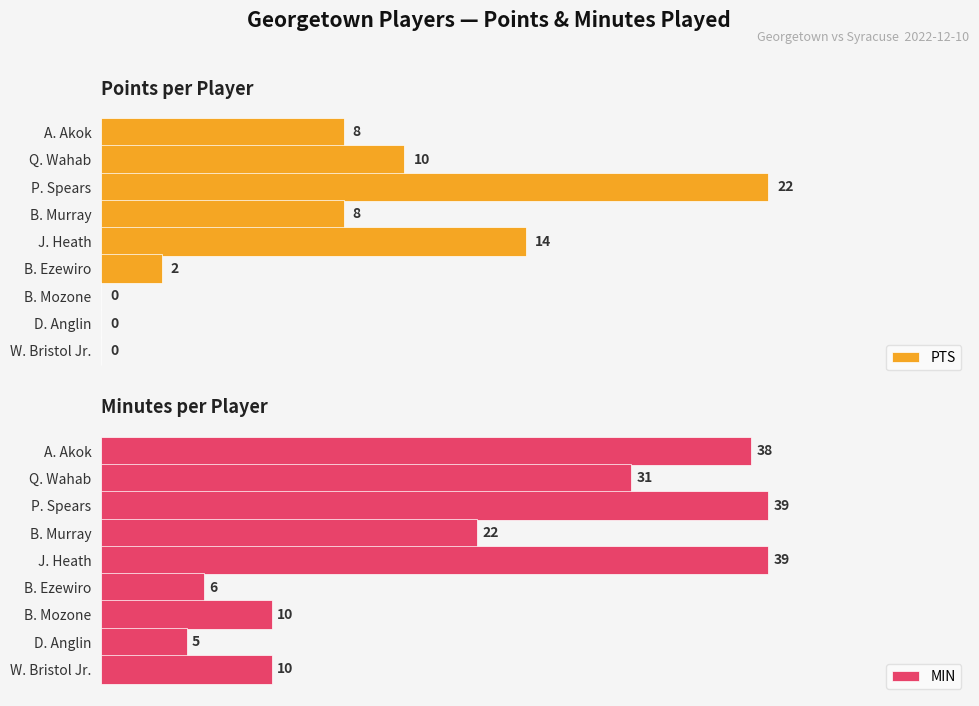

At which label is PTS closest to 11?

Q. Wahab